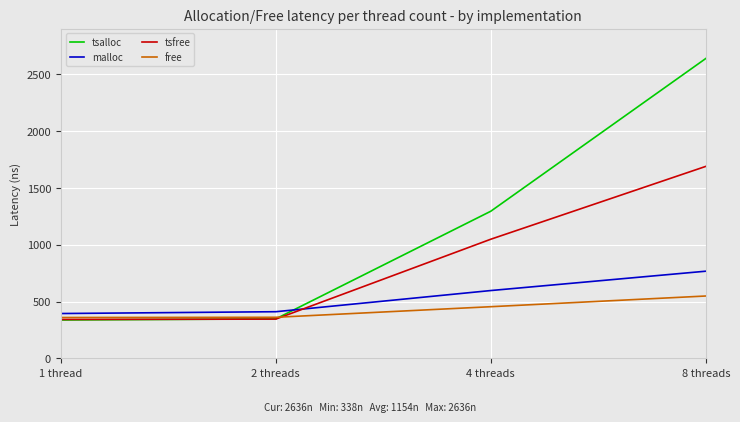

The value of malloc at 4 threads is 399. True or false?

False